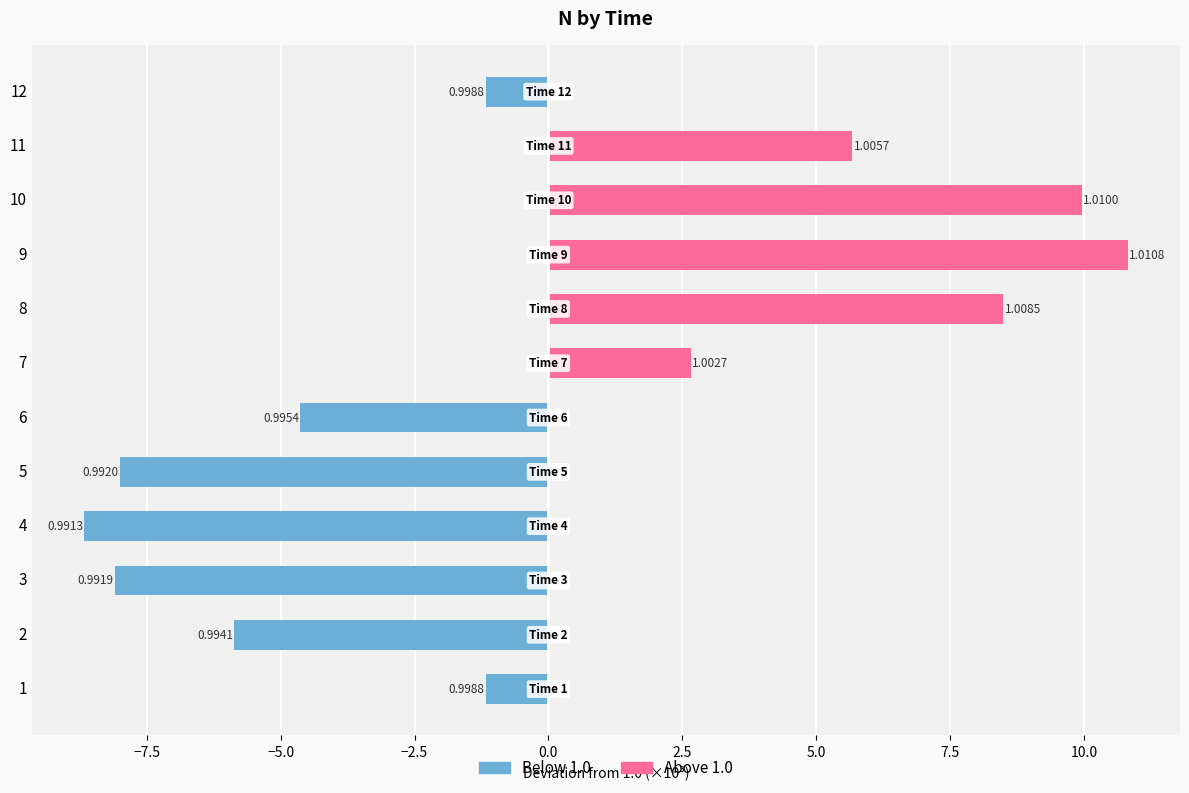

Reading left to right, list all the values displayed in this chart.

Below 1.0: -1.2	-5.9	-8.1	-8.7	-8.0	-4.6	0.0	0.0	0.0	0.0	0.0	-1.2
Above 1.0: 0.0	0.0	0.0	0.0	0.0	0.0	2.7	8.5	10.8	10.0	5.7	0.0